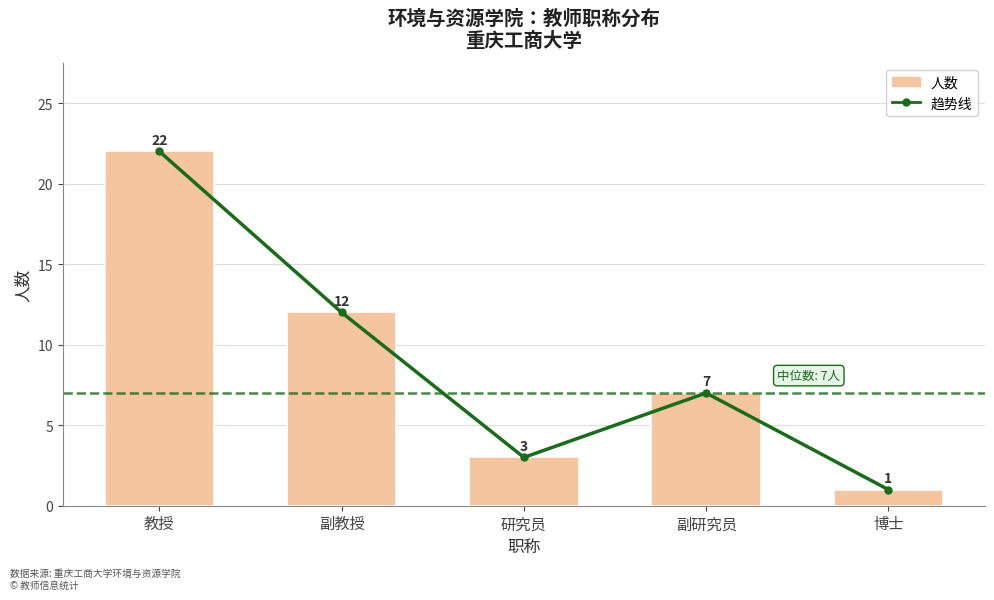

The 趋势线 series shows 37 at 教授. True or false?

False